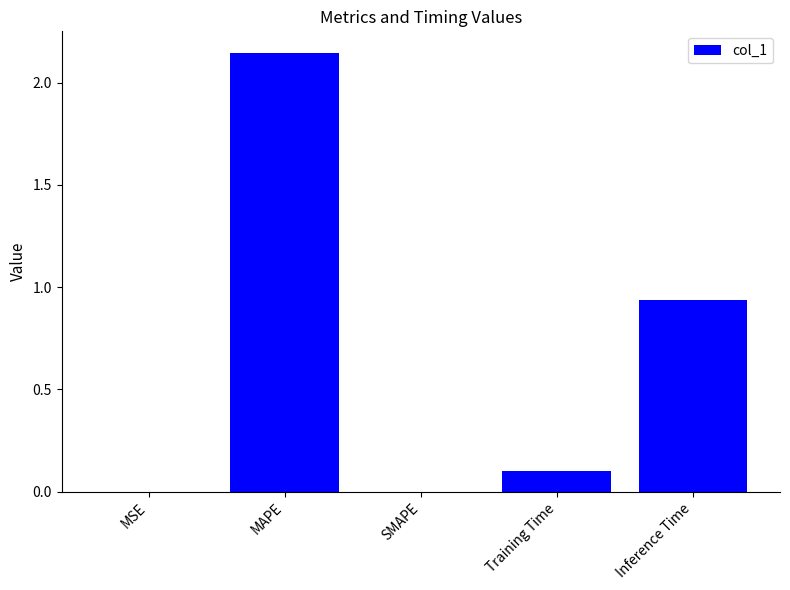

Which has a higher value, Inference Time or Training Time?

Inference Time